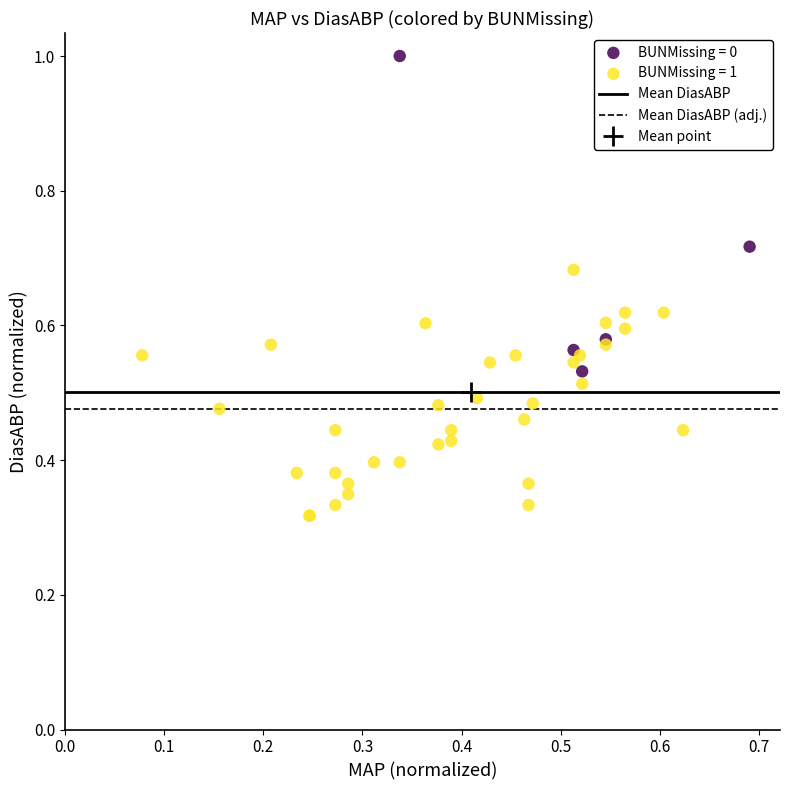

Which series has the largest Y range (max minus min)?

BUNMissing = 0